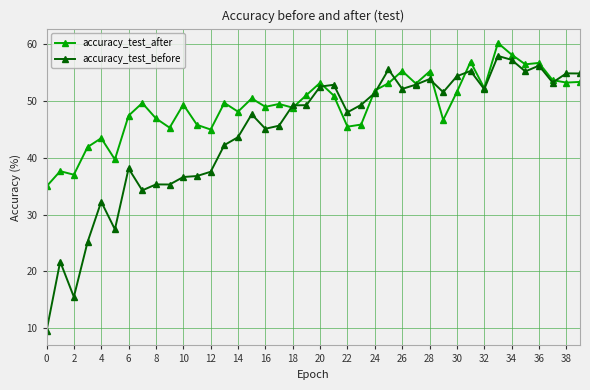

What is the difference between the second highest and minimum values in the accuracy_test_before series?

47.7